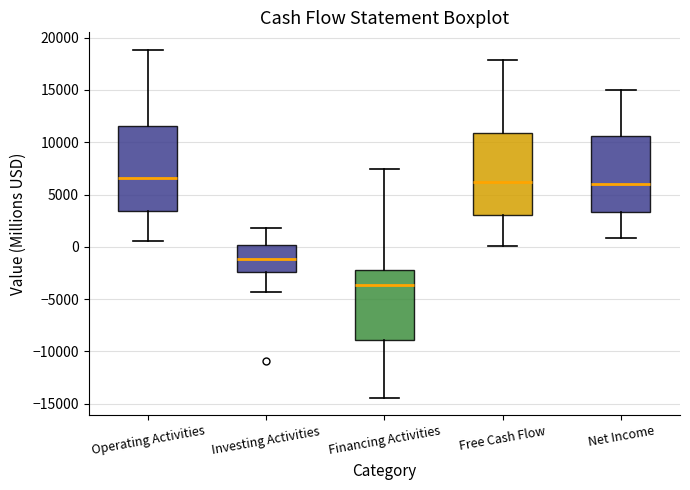

Where does the median line of the box for Investing Activities sit on the y-axis? The values are not printed on the chart, so give them approximately, as read against the axis.

-1000